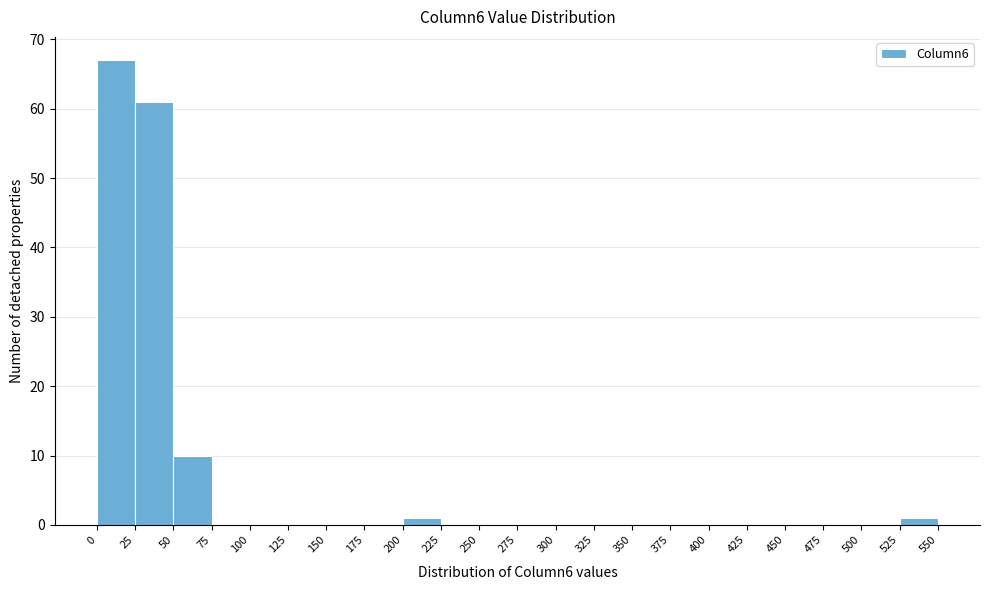

Reading left to right, transcribe this chart: for each bar, give the range it covers on the x-axis and its height. The values are not printed on the chart, so give them approximately, as read against the axis.

0 to 25: 67
25 to 50: 61
50 to 75: 10
75 to 100: 0
100 to 125: 0
125 to 150: 0
150 to 175: 0
175 to 200: 0
200 to 225: 1
225 to 250: 0
250 to 275: 0
275 to 300: 0
300 to 325: 0
325 to 350: 0
350 to 375: 0
375 to 400: 0
400 to 425: 0
425 to 450: 0
450 to 475: 0
475 to 500: 0
500 to 525: 0
525 to 550: 1